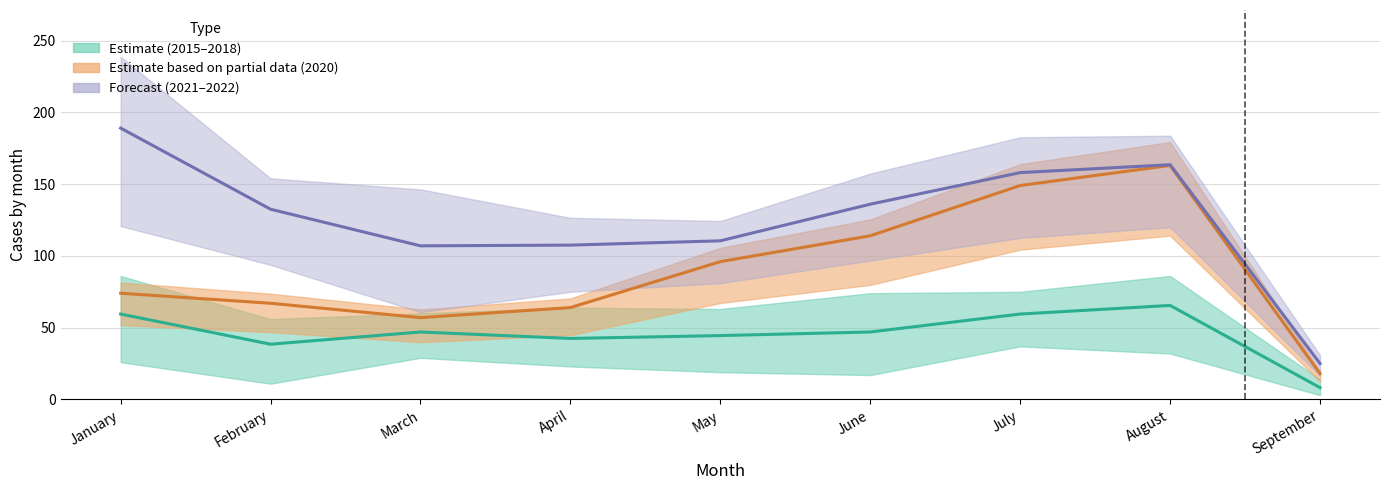

What is the value of the Forecast (2021–2022) point at the 6th from the left?

136.0